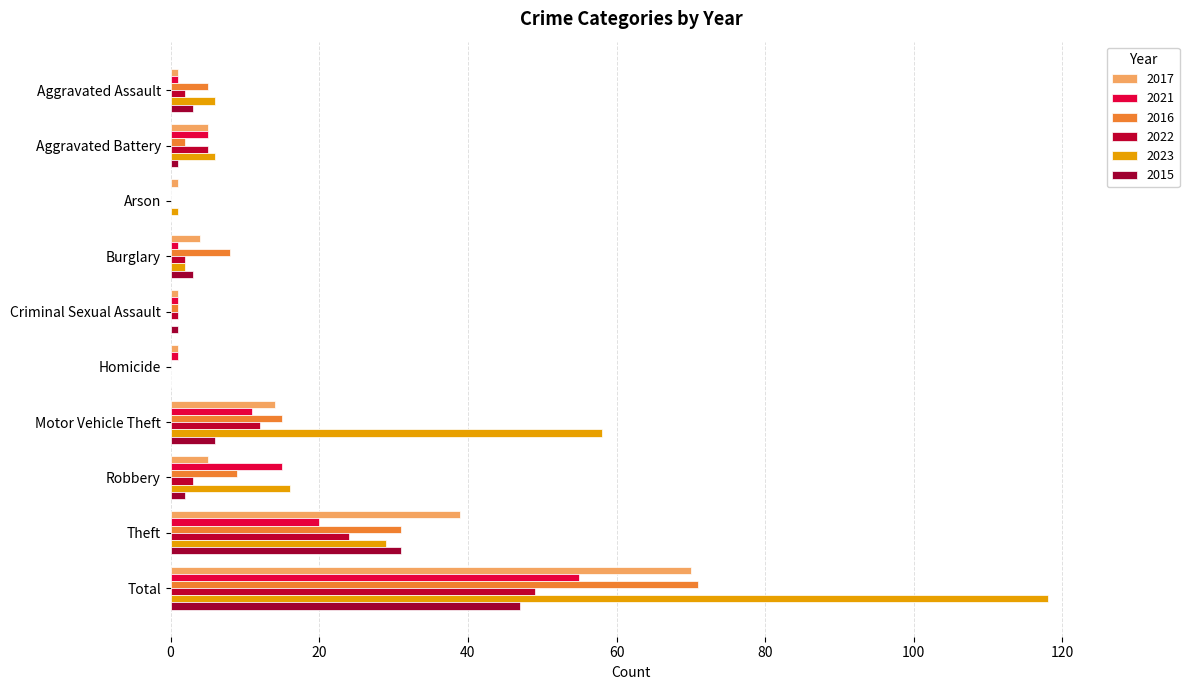

How many data points does each series have?

10